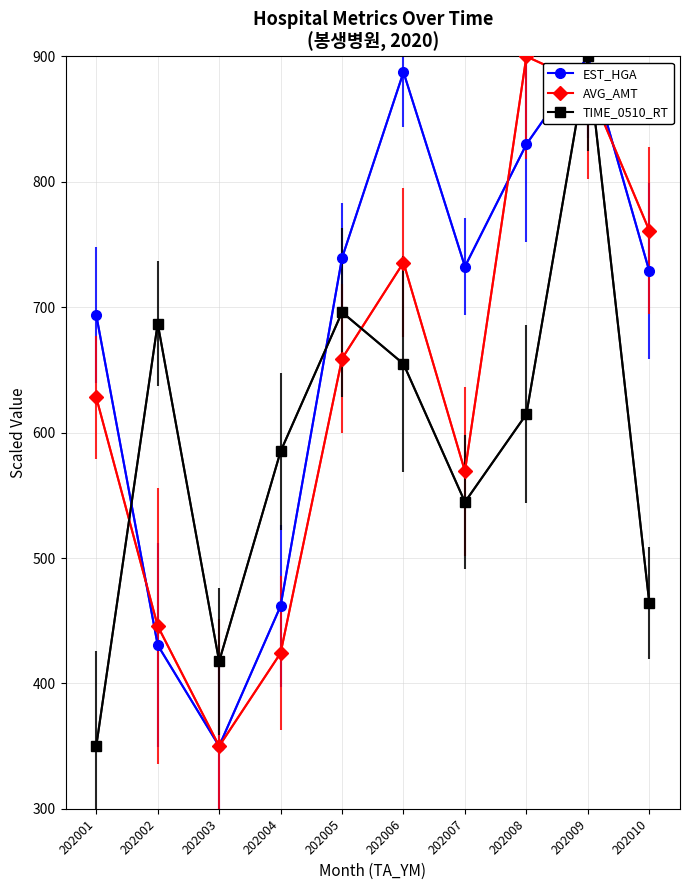

In EST_HGA, how many points are higher than both neighbors (excluding endpoints)?

2